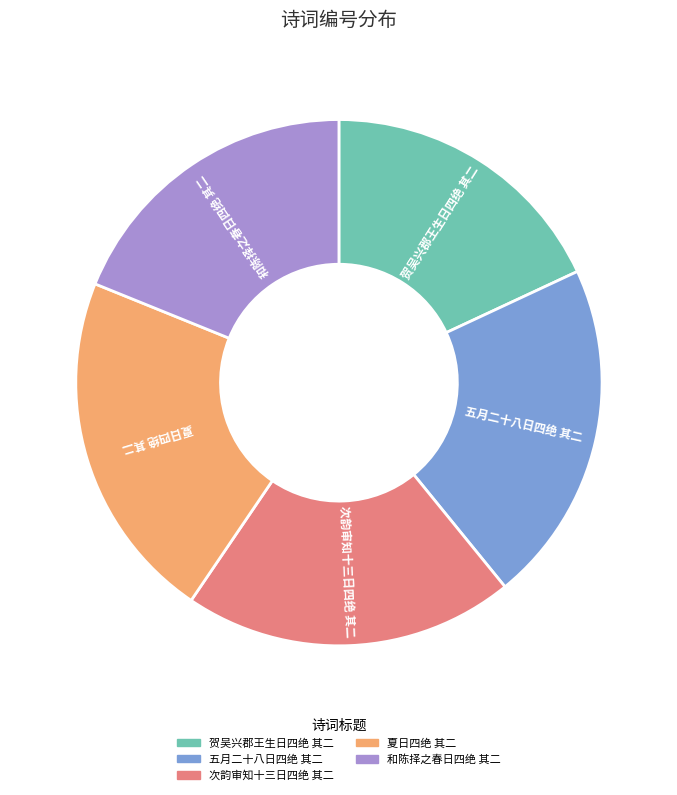

Do 次韵审知十三日四绝 其二 and 贺吴兴郡王生日四绝 其二 together represent more than half of the pie?

No